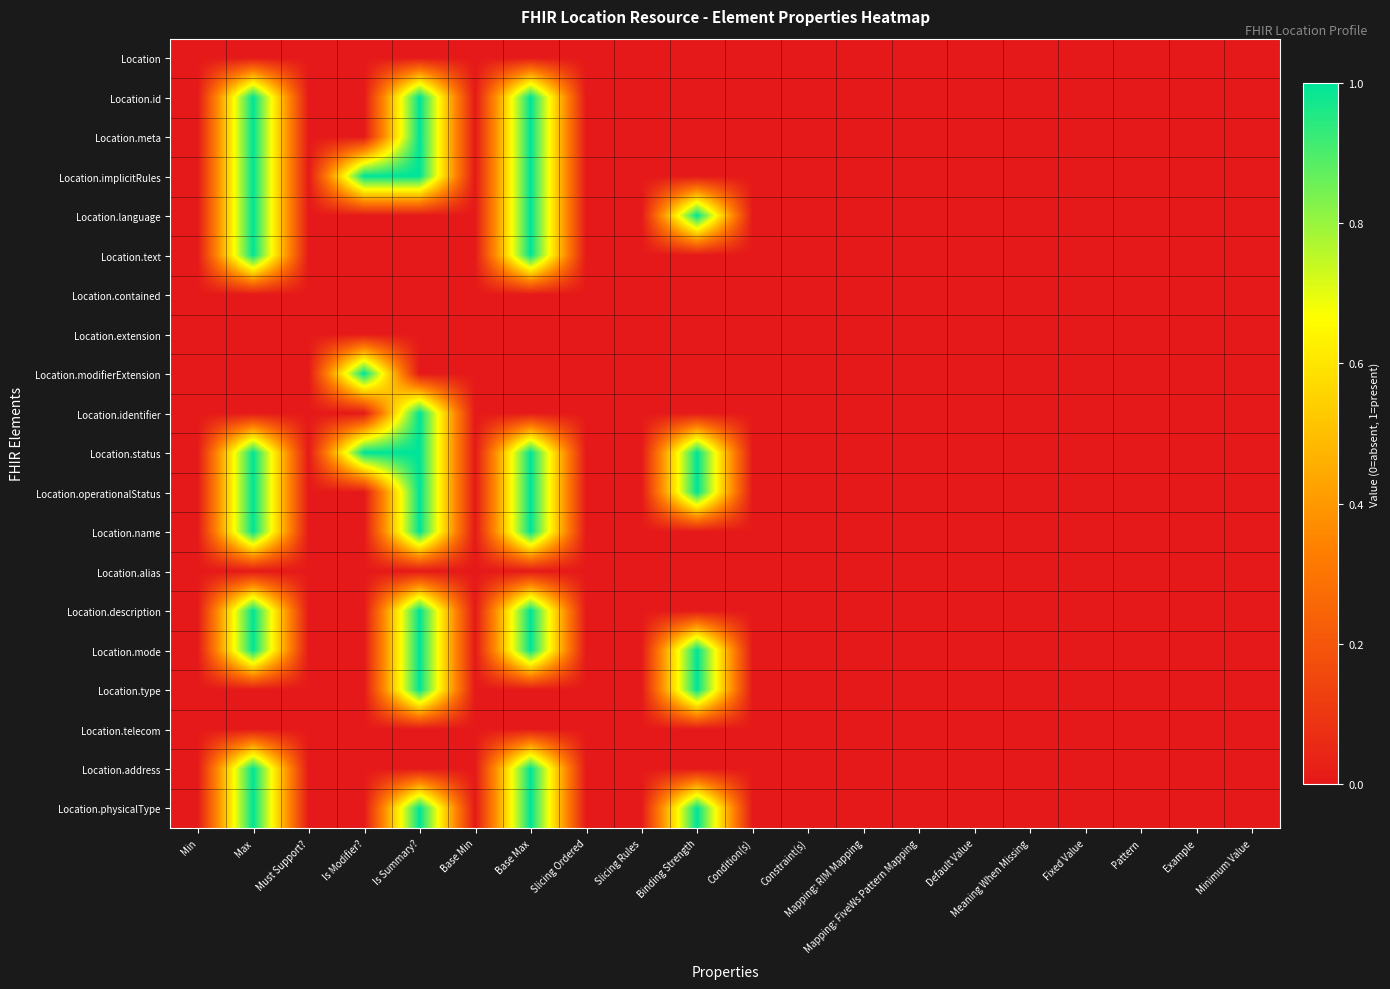

Which has a higher value, Minimum Value or Max?

Minimum Value